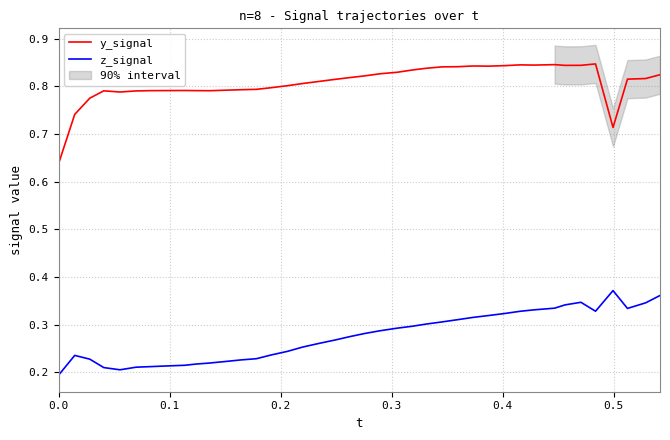

What are all the series names shown in the legend?

y_signal, z_signal